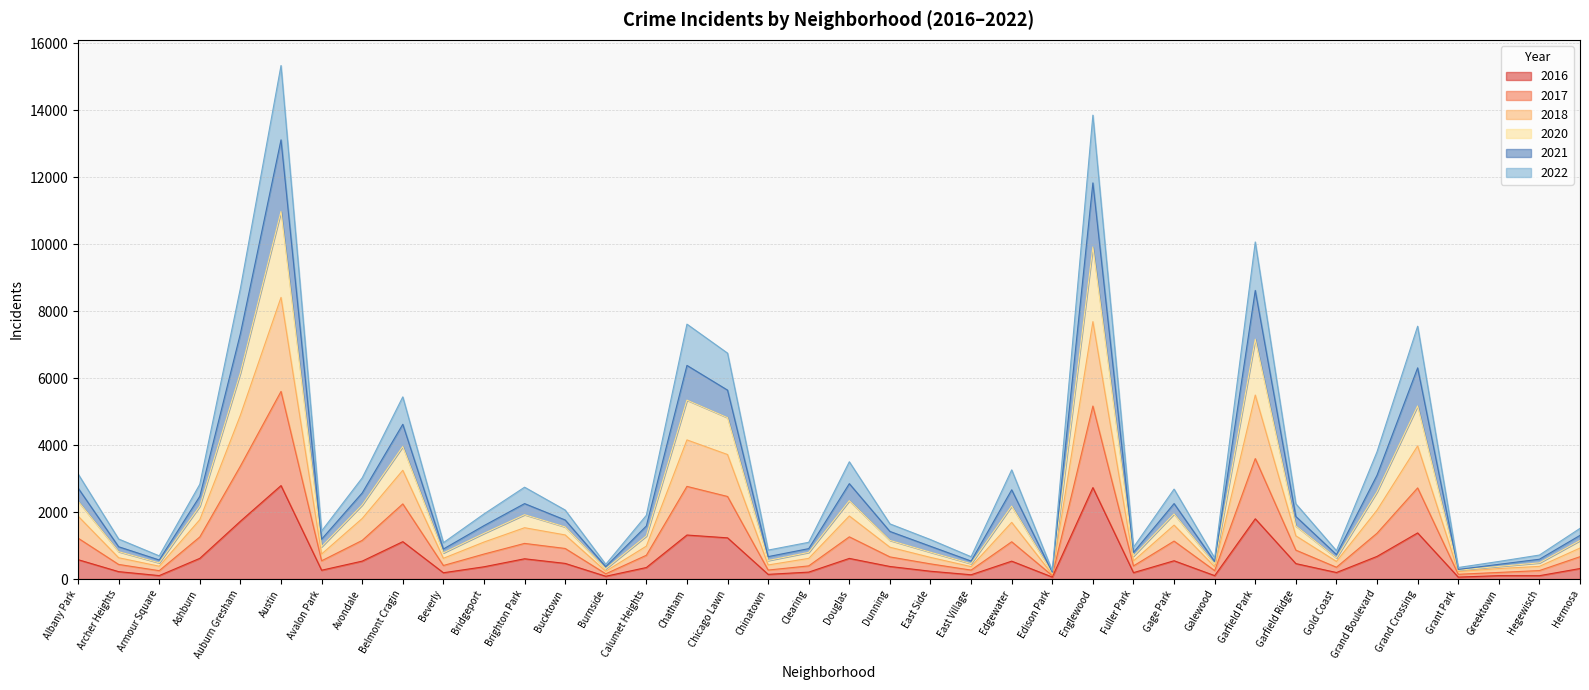

At Greektown, list the series in order from largest to smallest.

2022, 2020, 2018, 2017, 2021, 2016